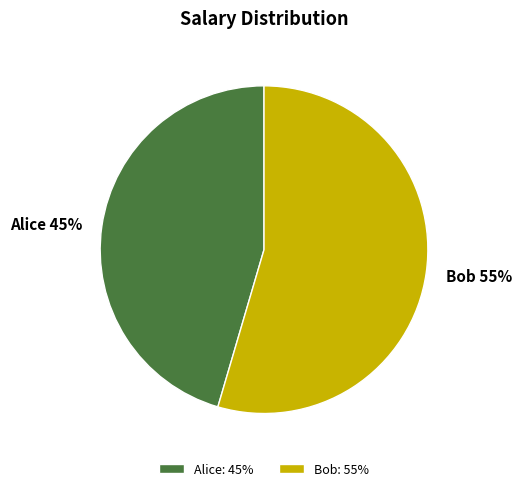

Combined, do Bob and Alice account for over 50%?

Yes